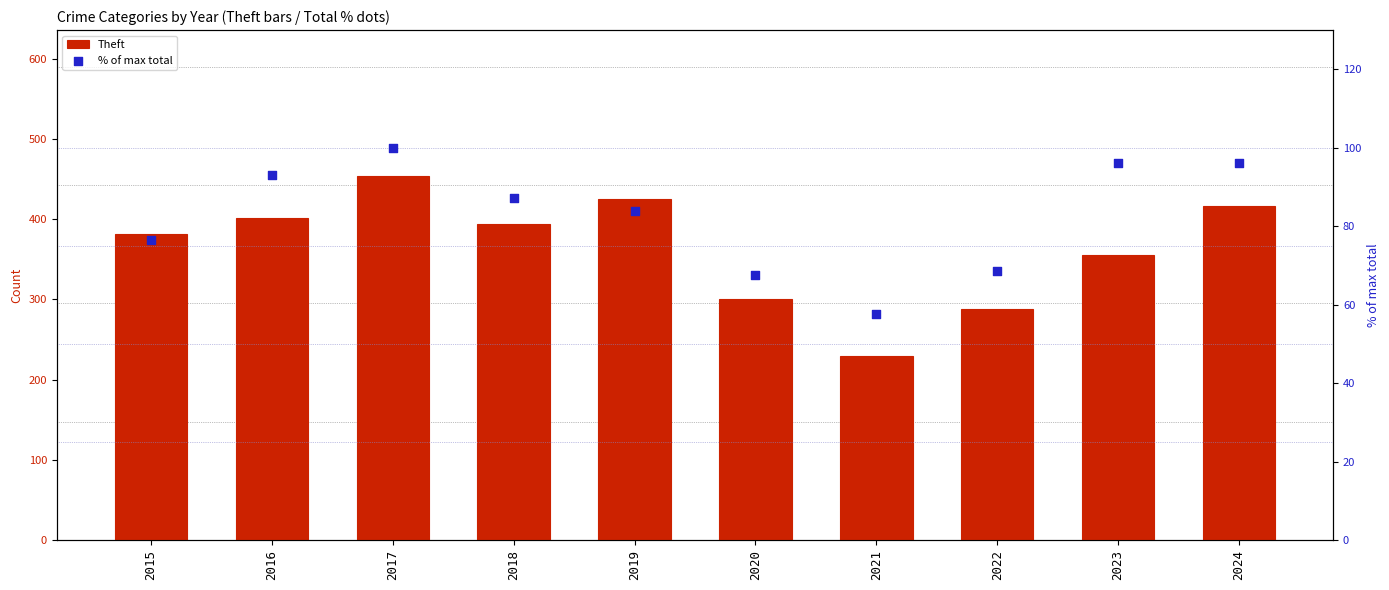

Which series has the largest total across all categories?

Theft